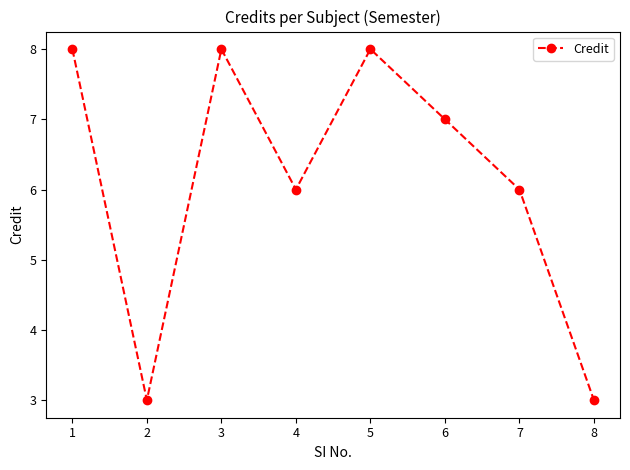

How many values are below 7?

4